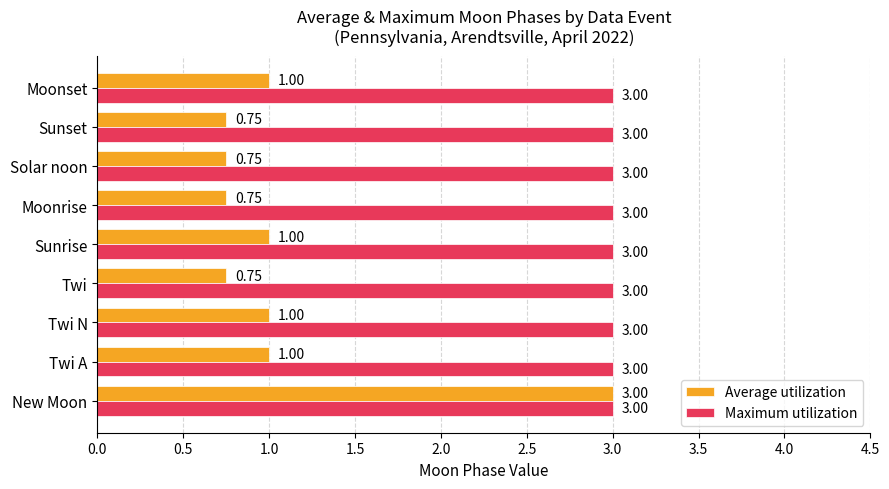

Rank the series by their average value, from highest to lowest.

Maximum utilization, Average utilization